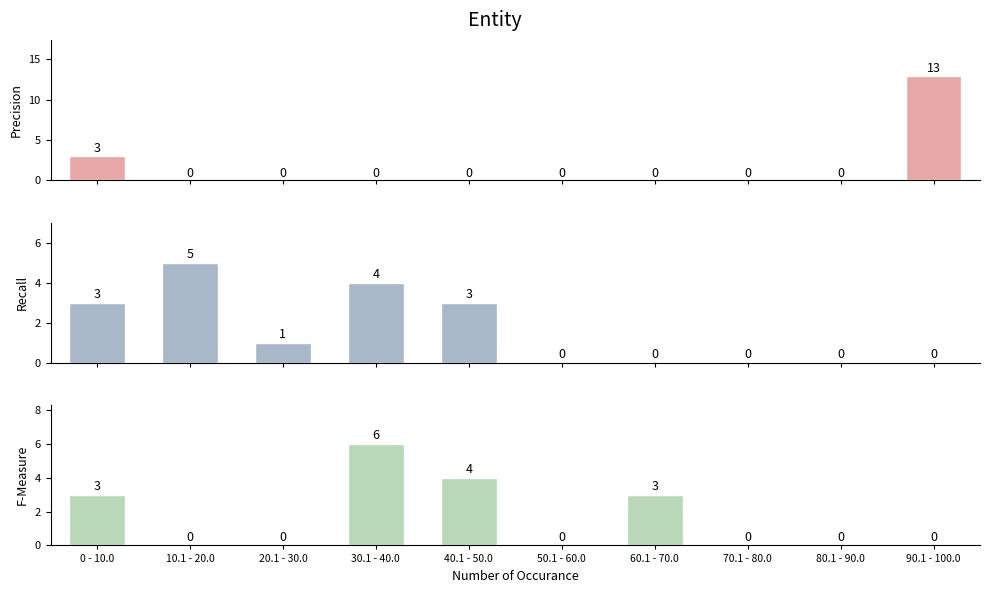

At which category is the sum across all series the highest?

90.1 - 100.0